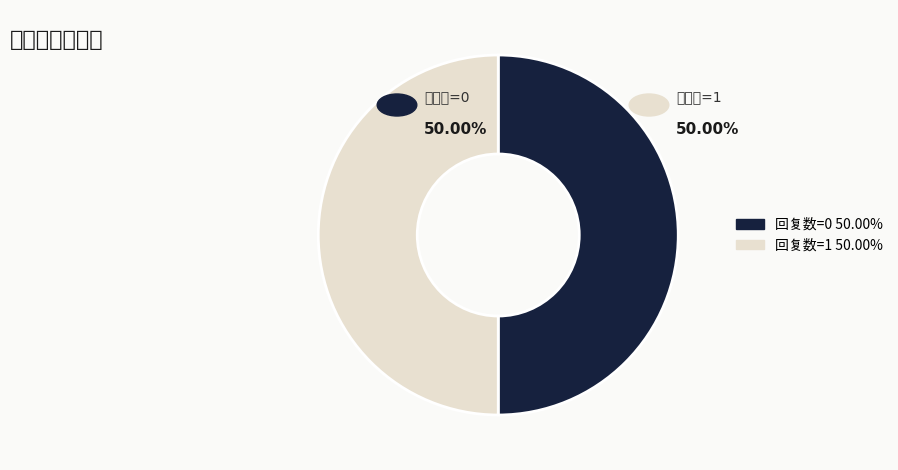

Is there any slice that represents more than half of the pie?

No